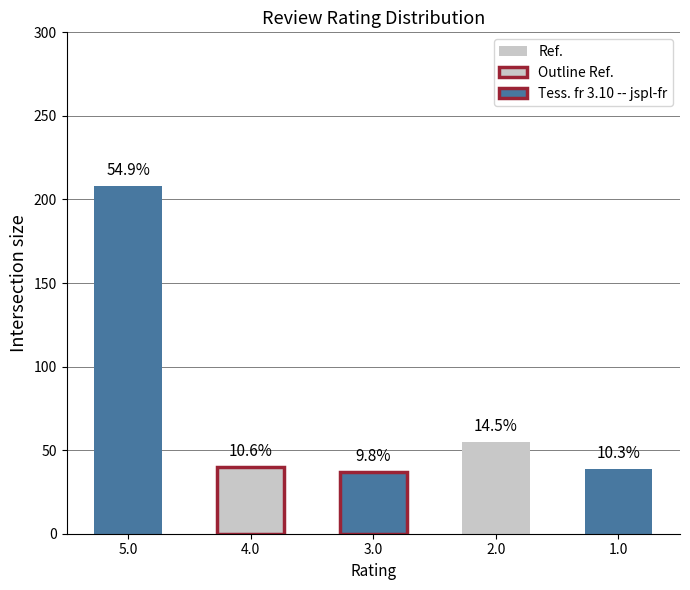

Does the chart contain any negative values?

No